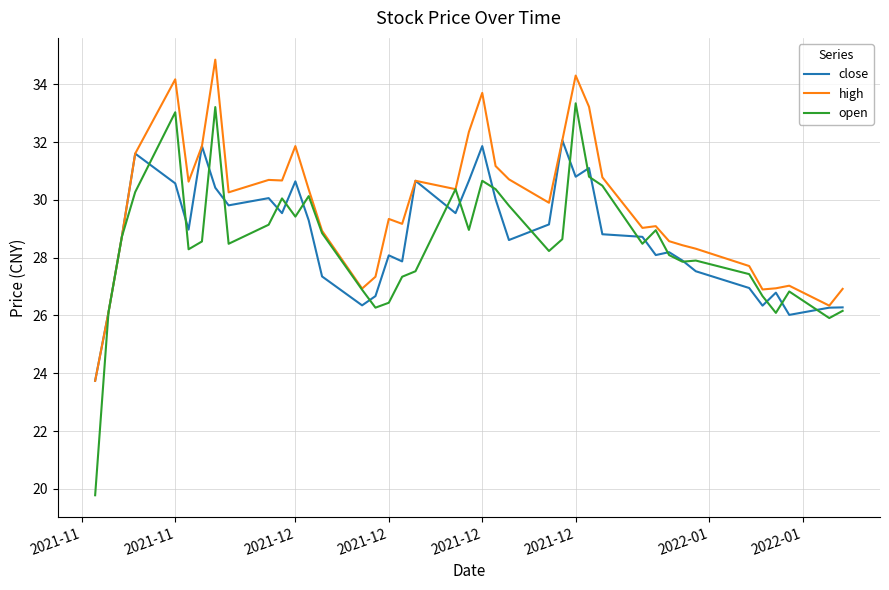

Which series has the largest total across all categories?

high